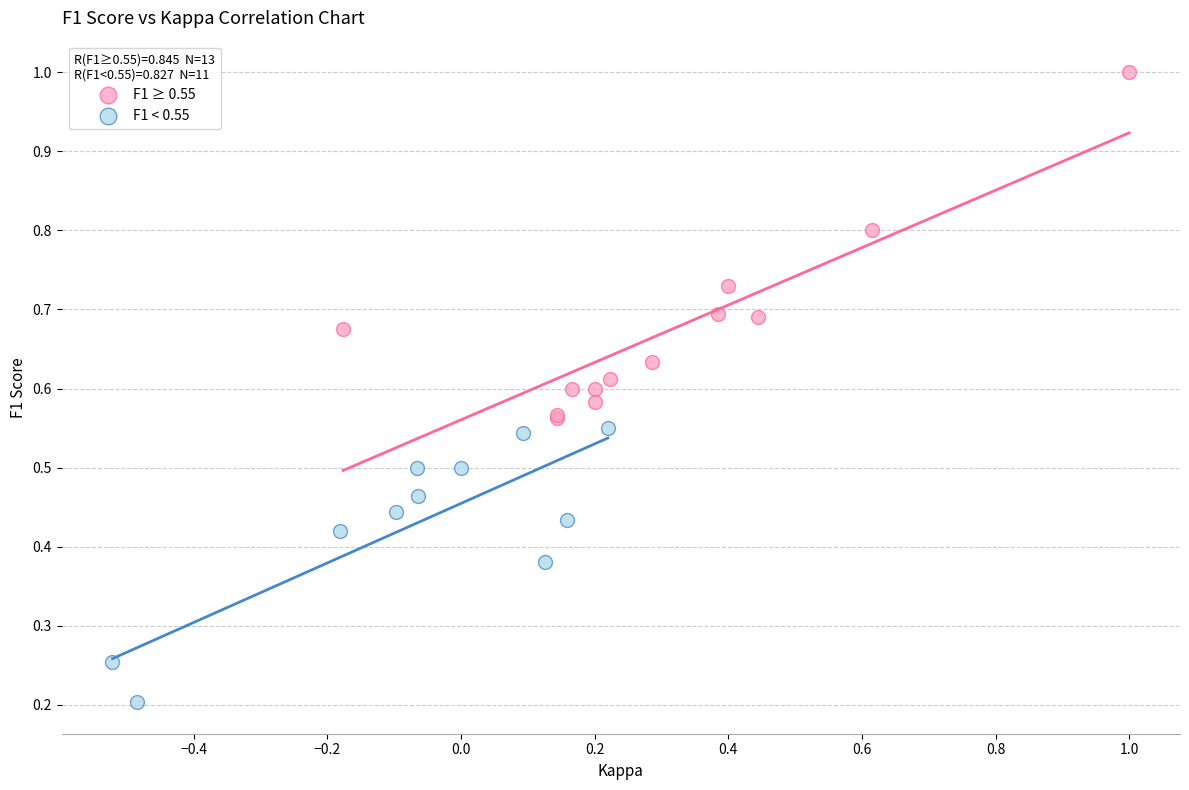

Which series contains the lowest Y value?

F1 < 0.55